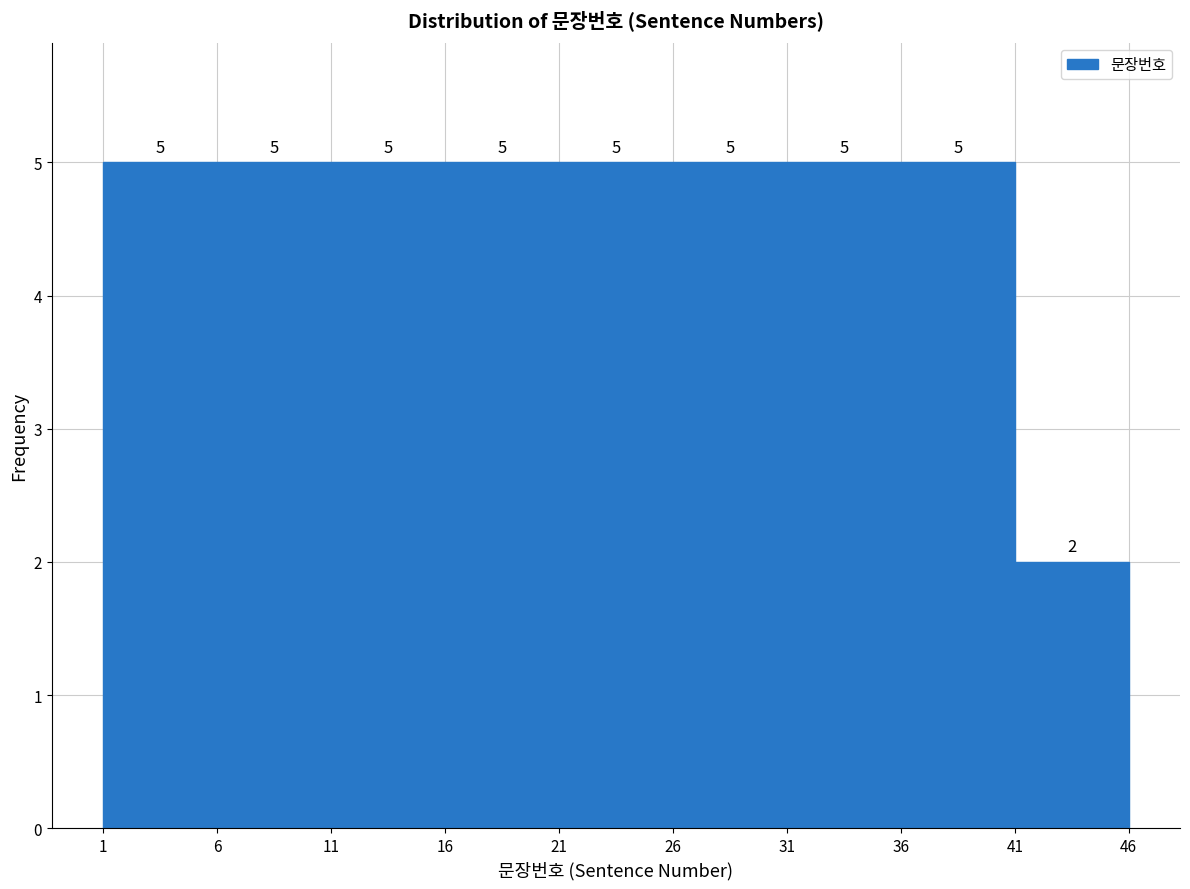

How tall is the bar that spans 6 to 11 on the x-axis?

5